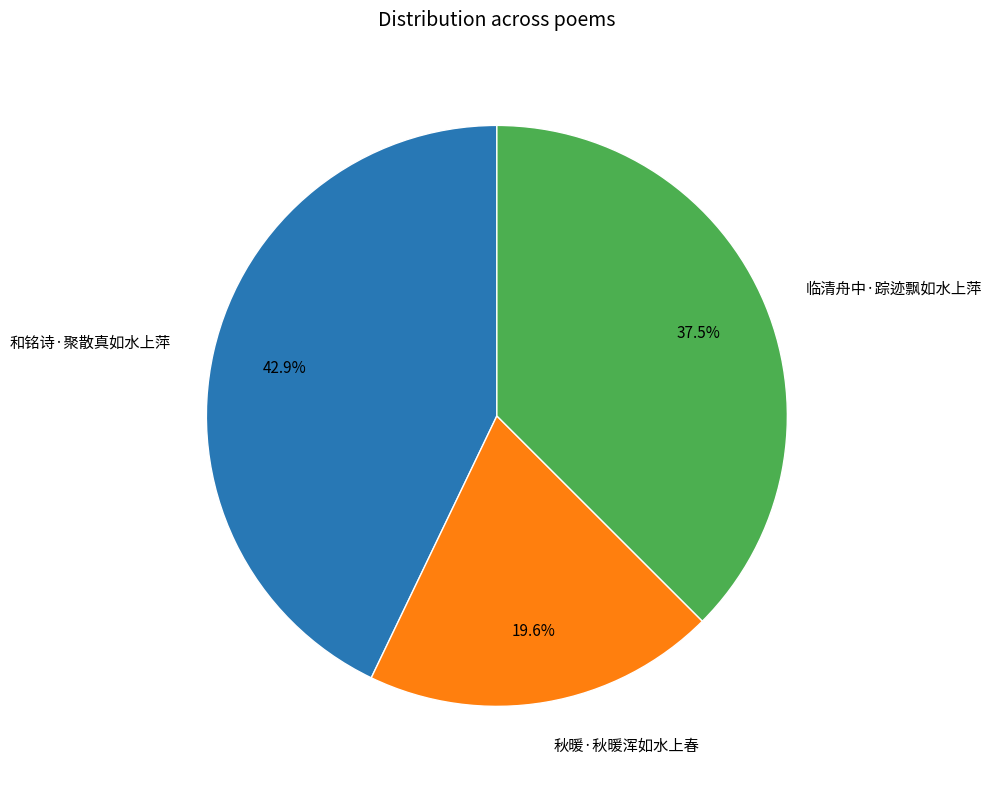

Do 临清舟中·踪迹飘如水上萍 and 和铭诗·聚散真如水上萍 together represent more than half of the pie?

Yes